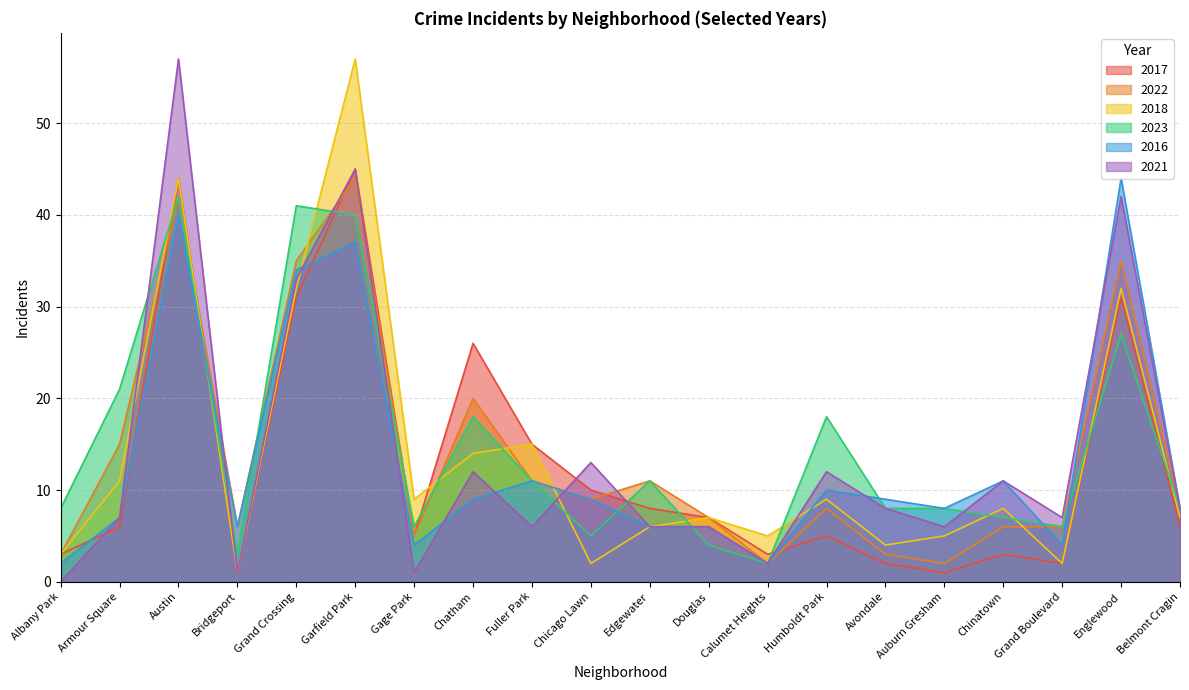

What is the value of the 2021 point at the 10th from the left?

13